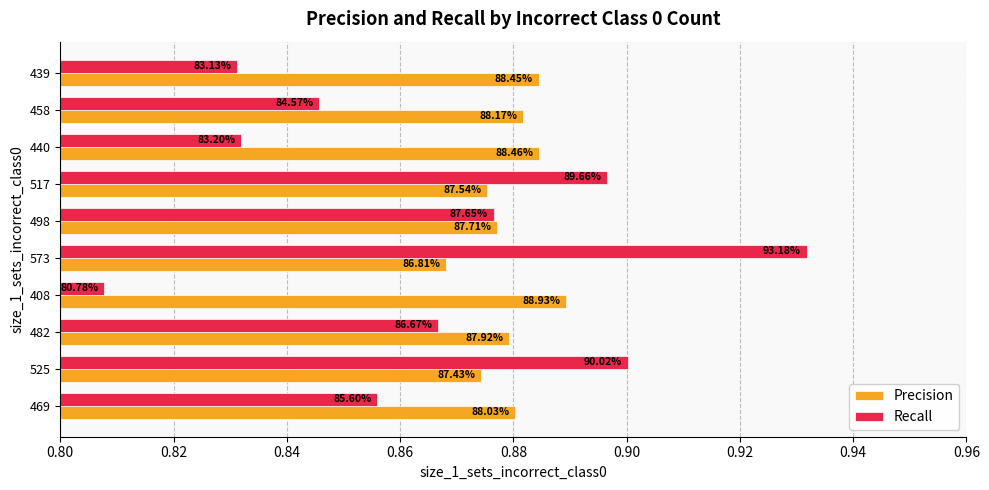

What are all the series names shown in the legend?

Precision, Recall